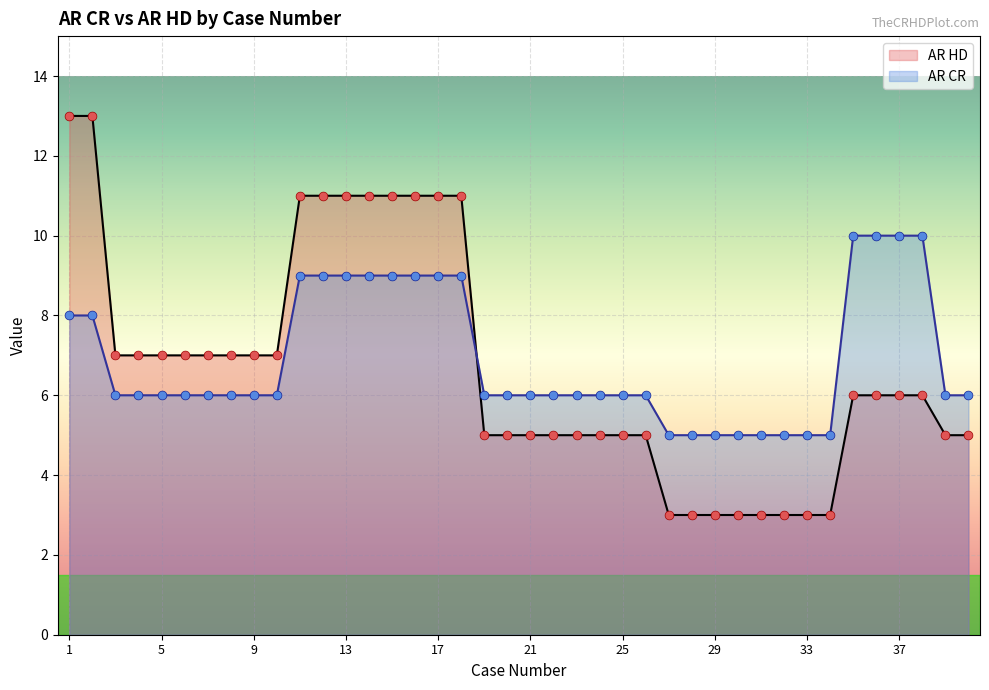

What is the total value across all series at 39?

11